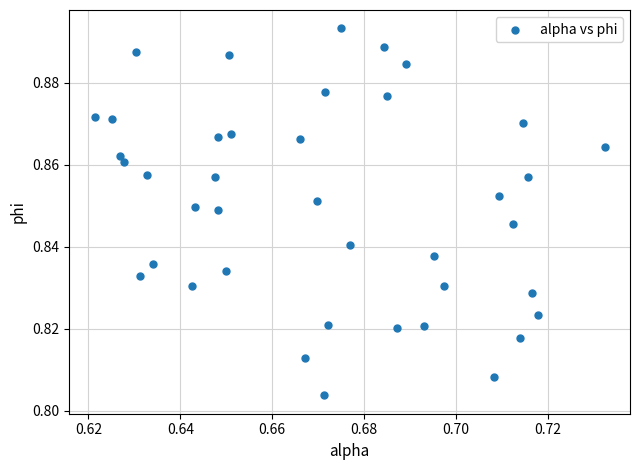

How many data points are displayed?

40